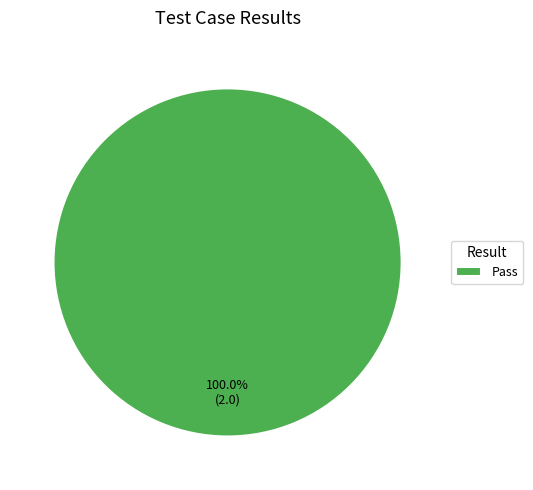

Rank the categories by value from lowest to highest.

Pass